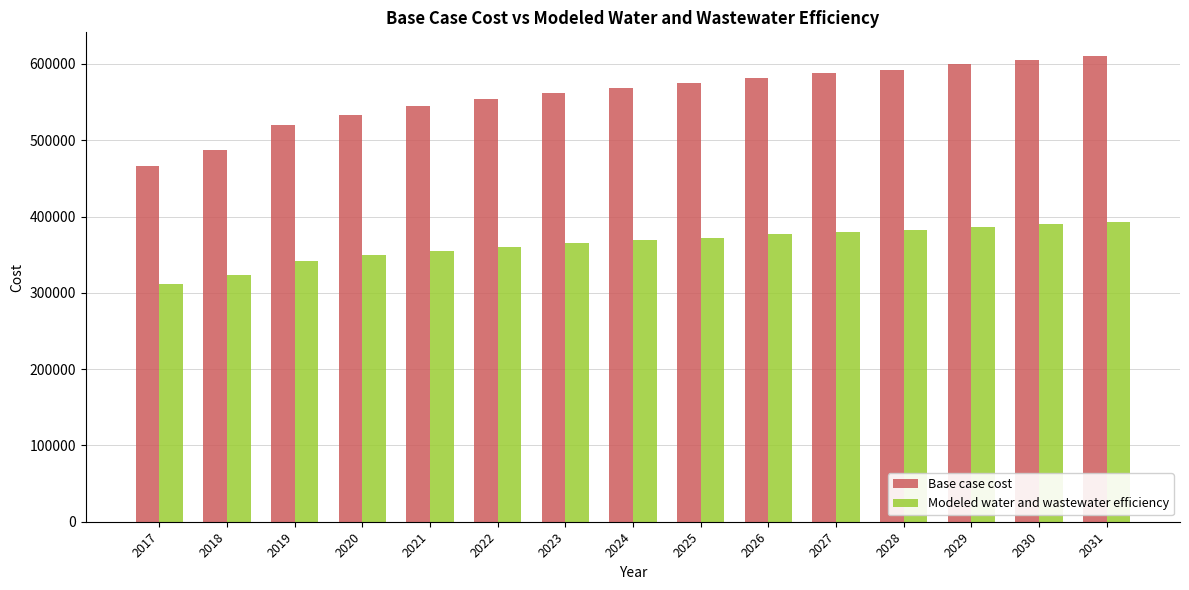

Is the value of Base case cost at 2017 greater than the value of Modeled water and wastewater efficiency at 2022?

Yes